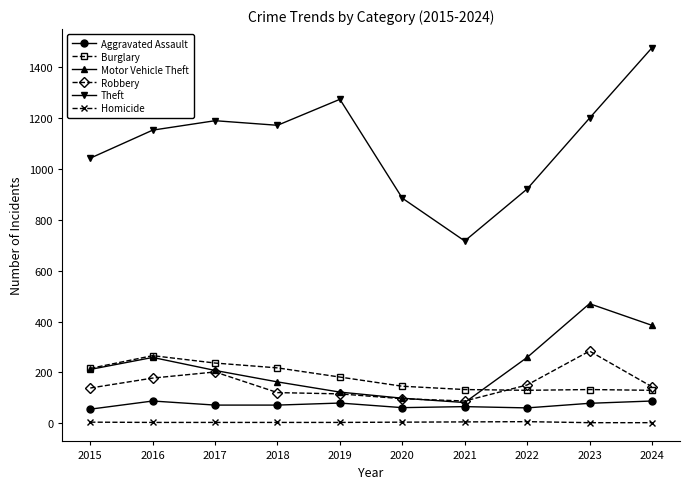

The value of Burglary at 2020 is 51. True or false?

False